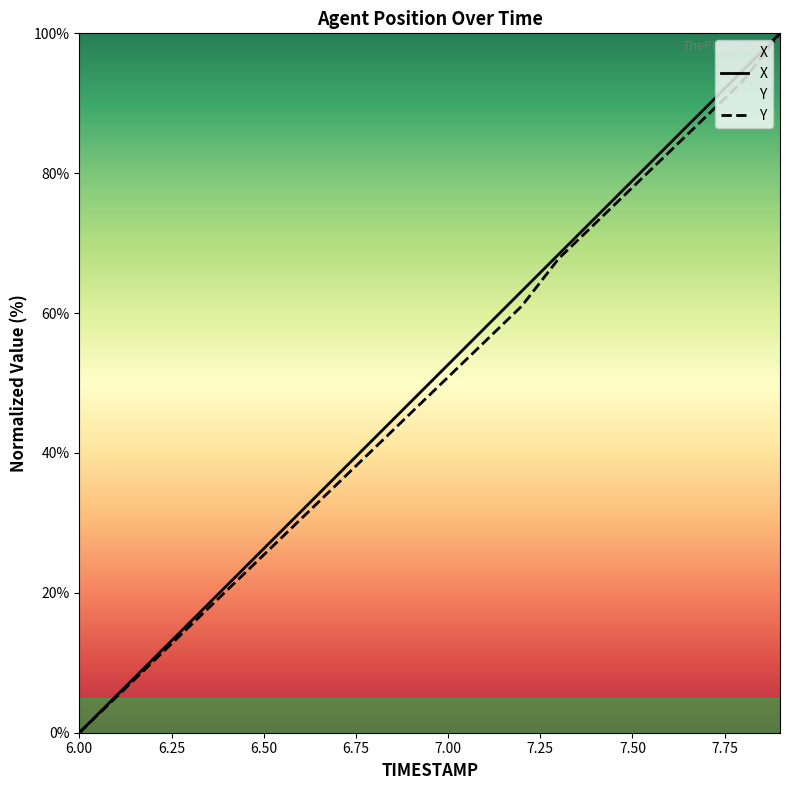

True or false: X and Y cross at least once.

False